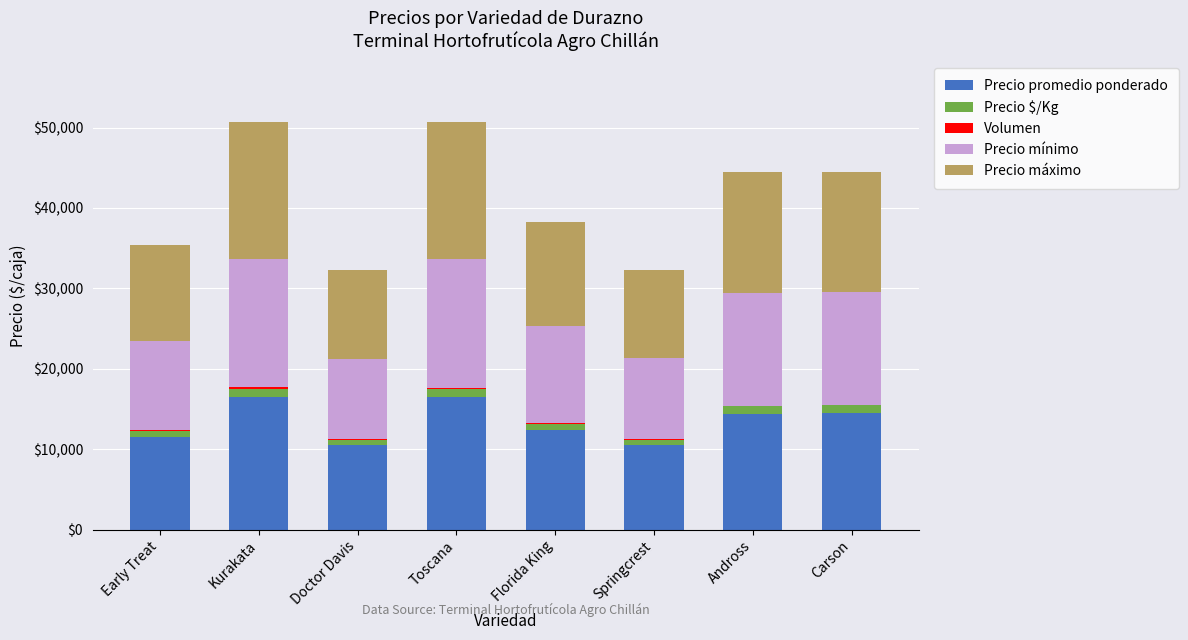

The value of Precio promedio ponderado at Early Treat is 18572. True or false?

False